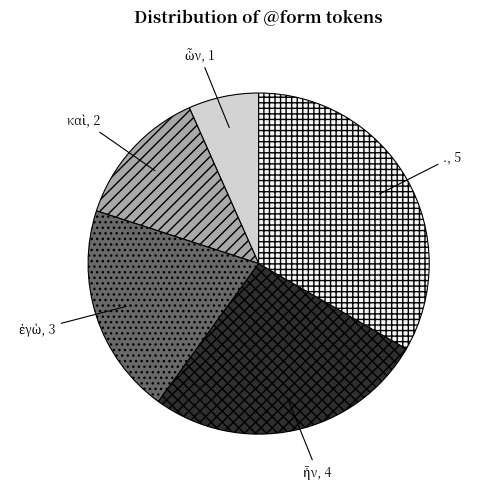

Does any single category account for the majority?

No